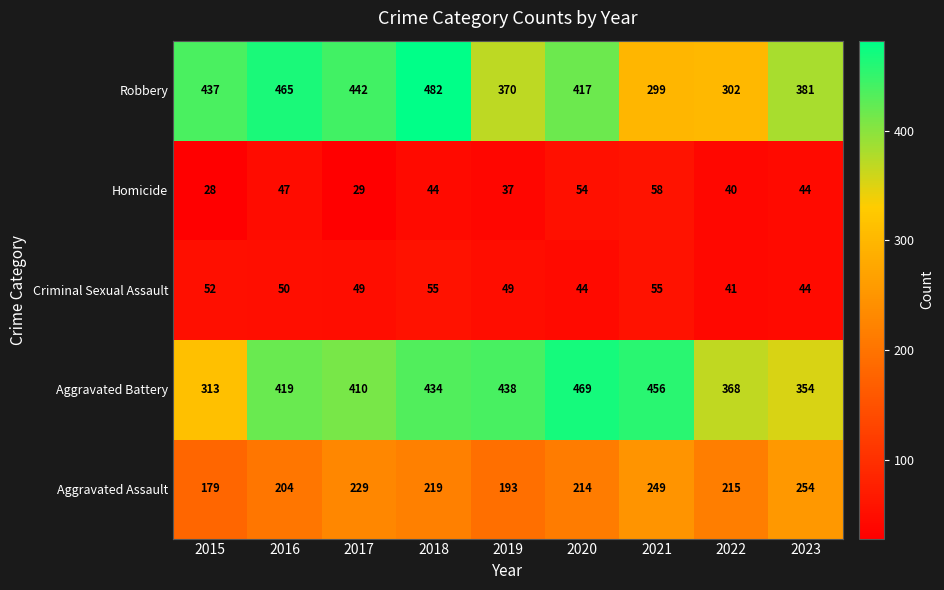

What is the smallest value displayed?

28